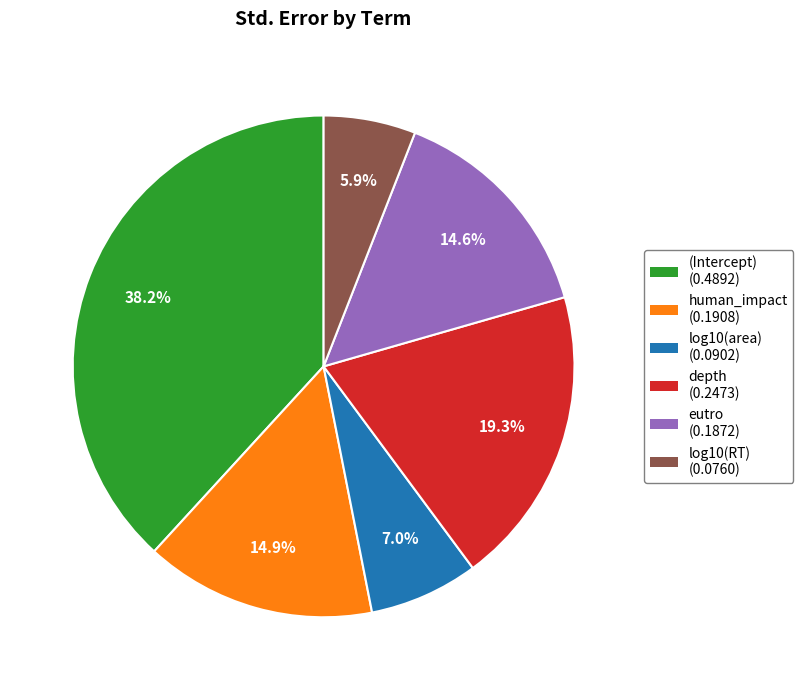

What percentage is the log10(area) slice, to the nearest percent?

7%